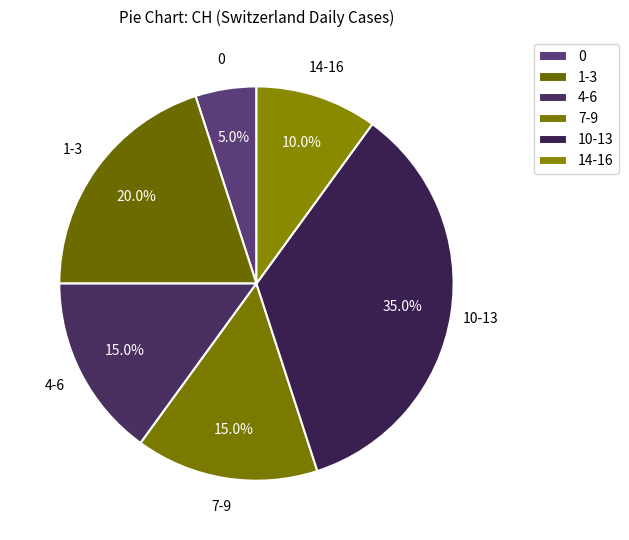

Which category has the smallest portion of the pie?

0